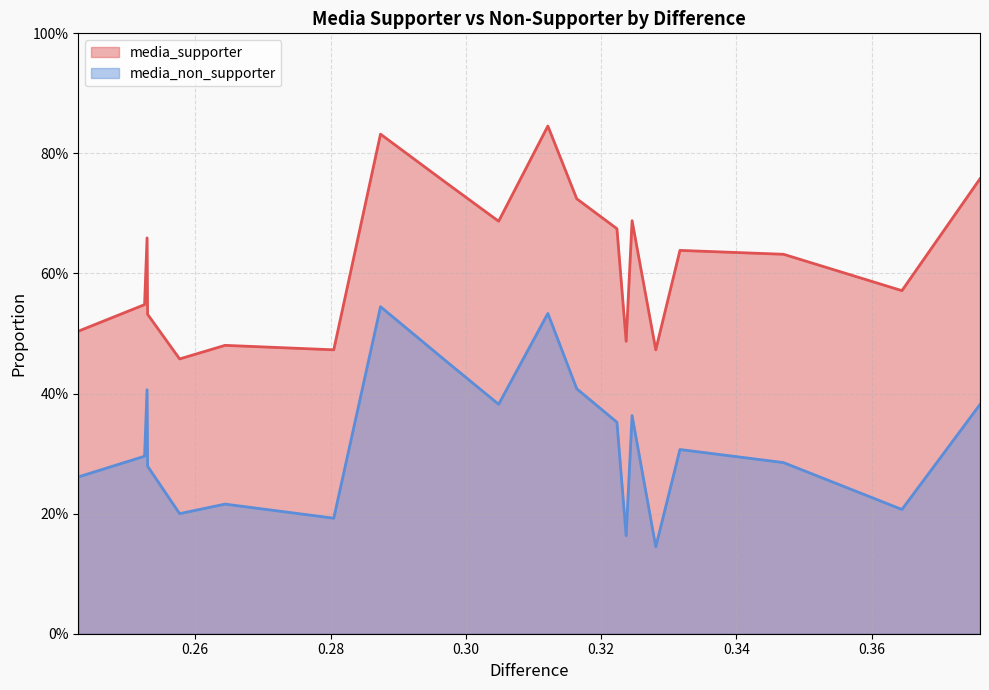

What is the sum of all media_supporter values?

12.4